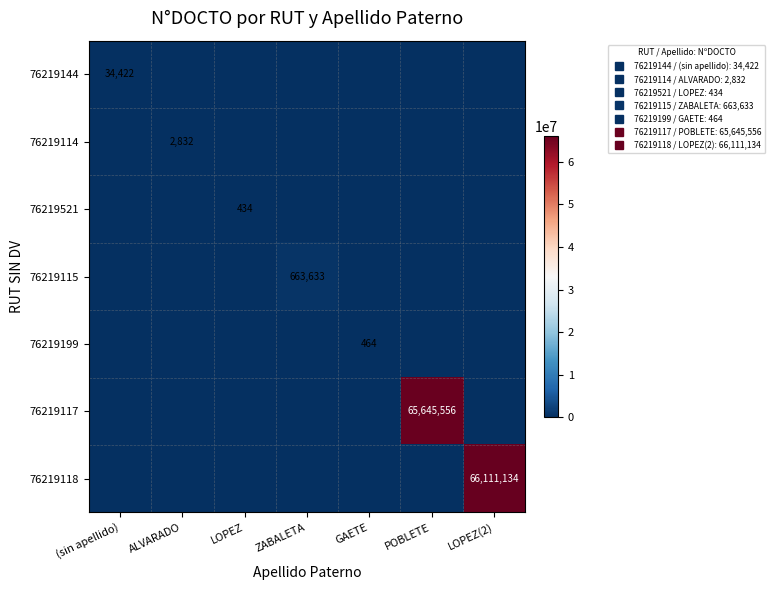

At which category does the chart reach its minimum across all series?

ALVARADO